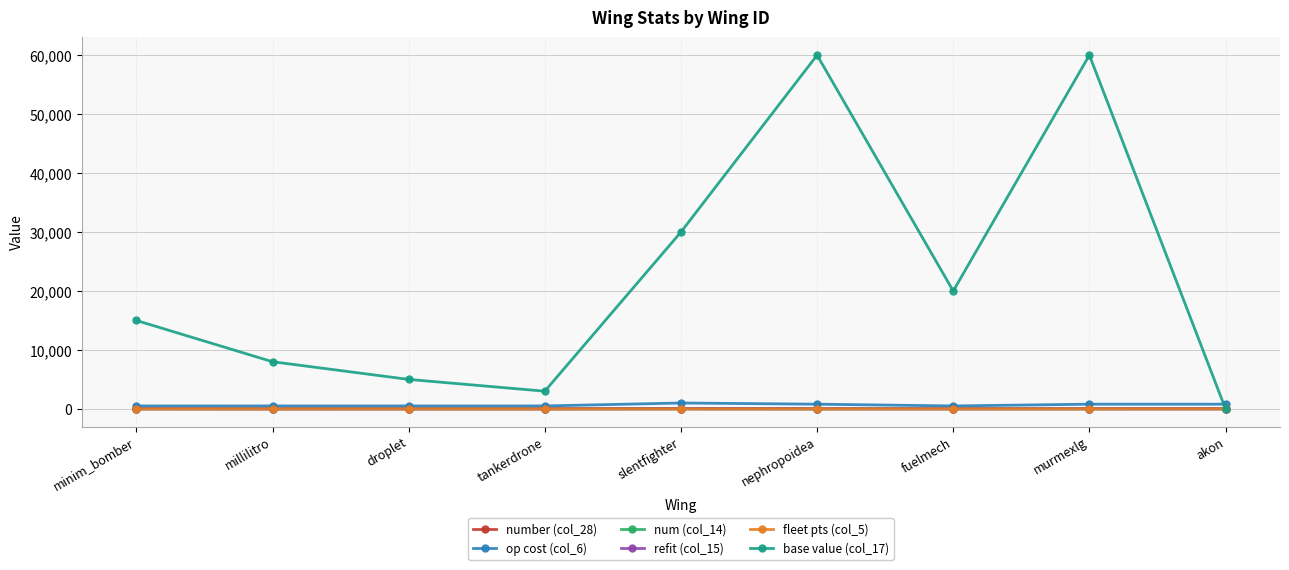

Is this an area chart (filled region under the line)?

No